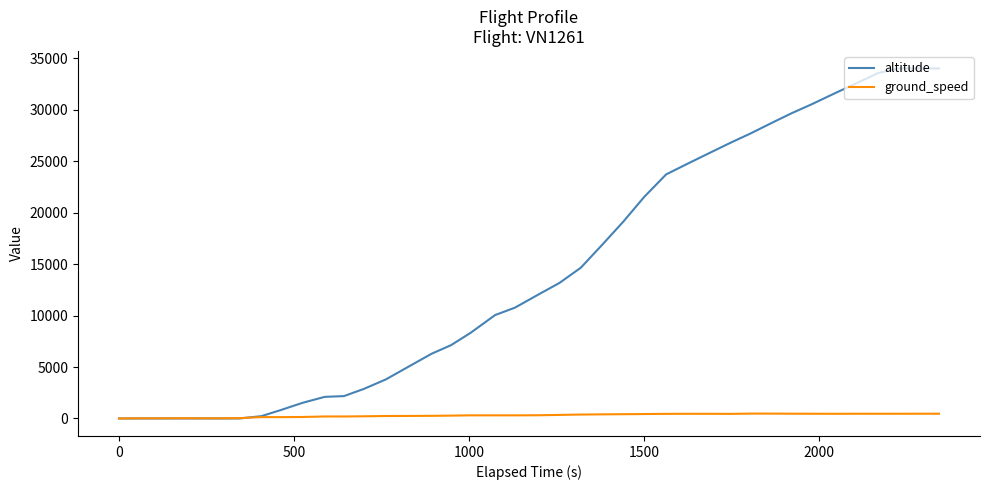

Which series has the widest spread of values?

altitude